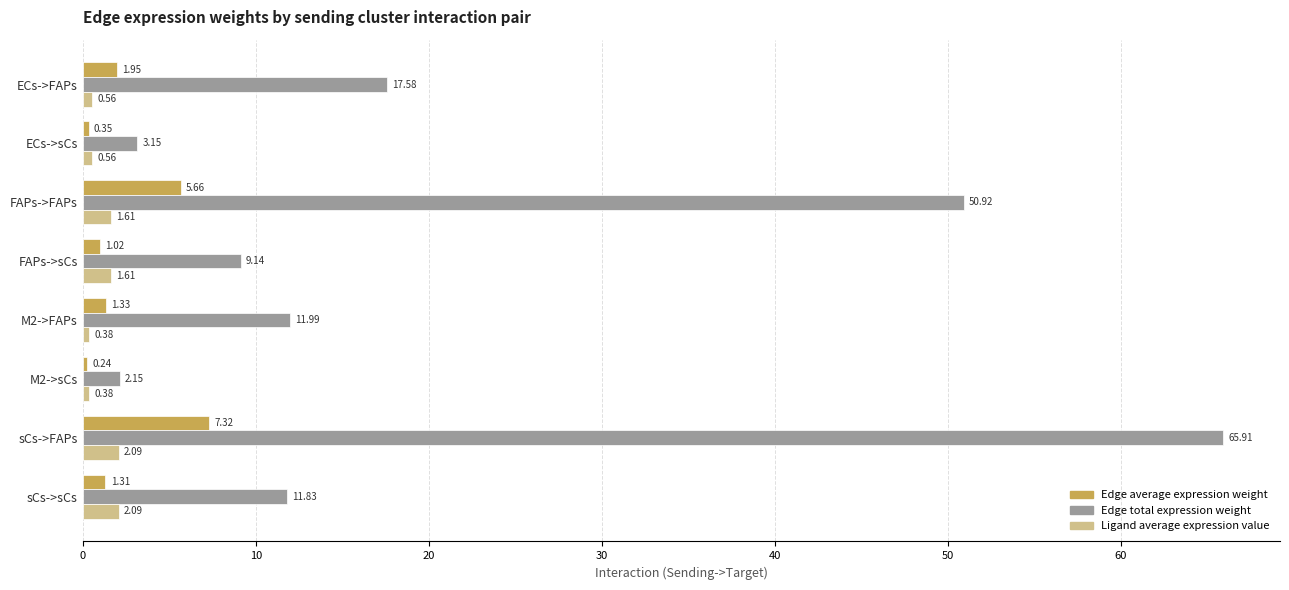

Where is Edge total expression weight nearest to the value 34?

ECs->FAPs